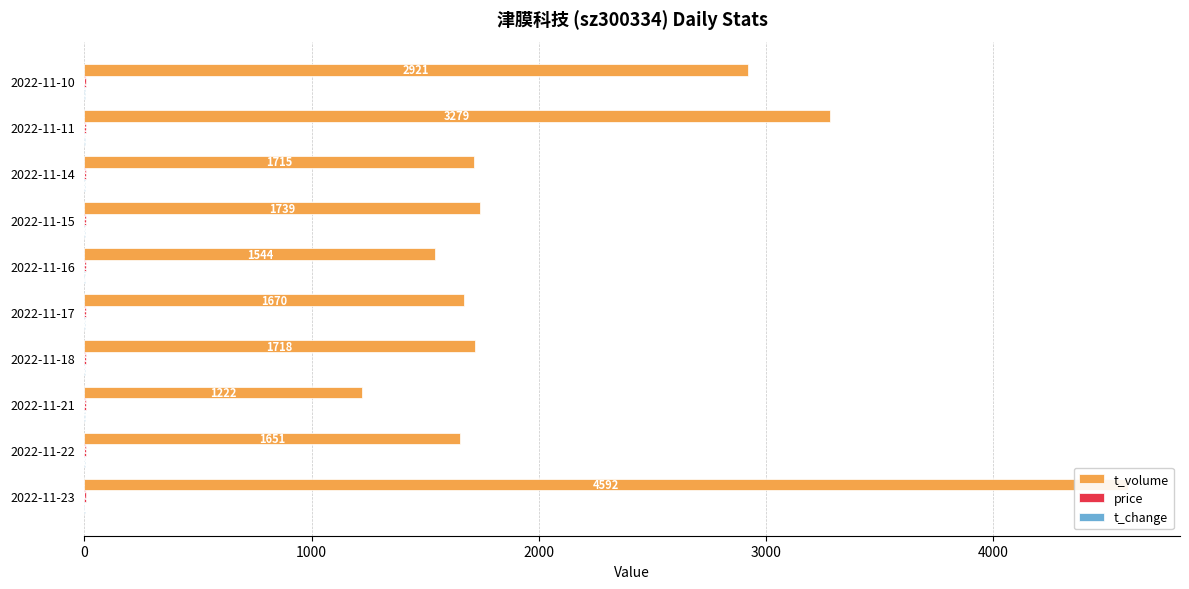

Reading left to right, list all the values displayed in this chart.

t_volume: 4592.0	1651.0	1222.0	1718.0	1670.0	1544.0	1739.0	1715.0	3279.0	2921.0
price: 7.0	6.8	6.9	6.8	6.9	7.0	6.9	6.9	6.9	7.0
t_change: 2.2	0.8	0.6	0.8	0.8	0.7	0.8	0.8	1.6	1.4